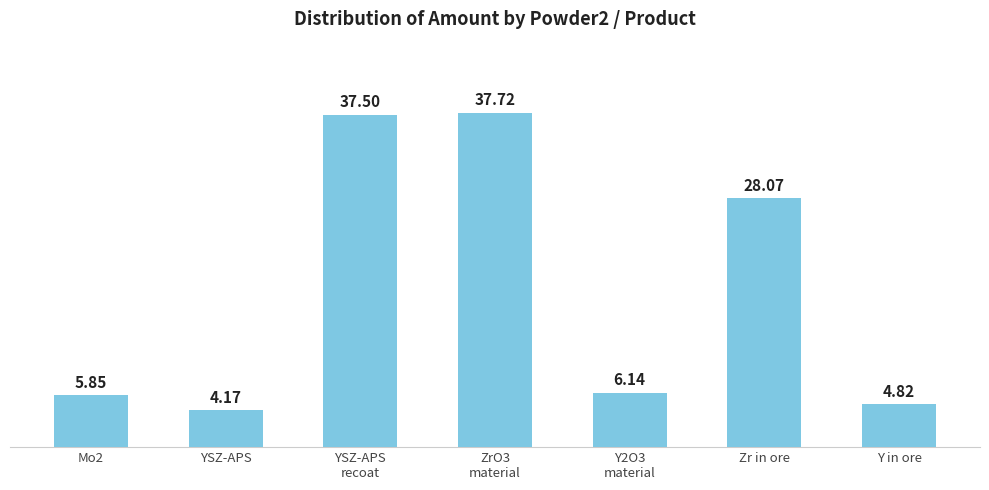

Is it true that the value at Zr in ore is 37.8?

False